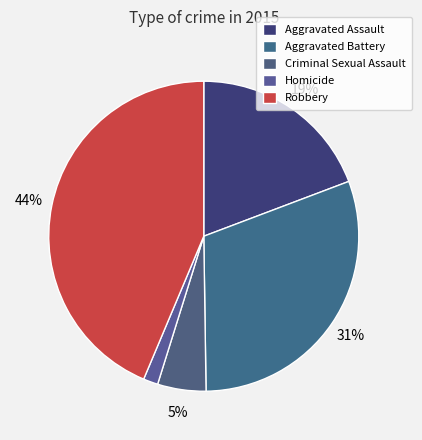

How many slices are in this pie chart?

5